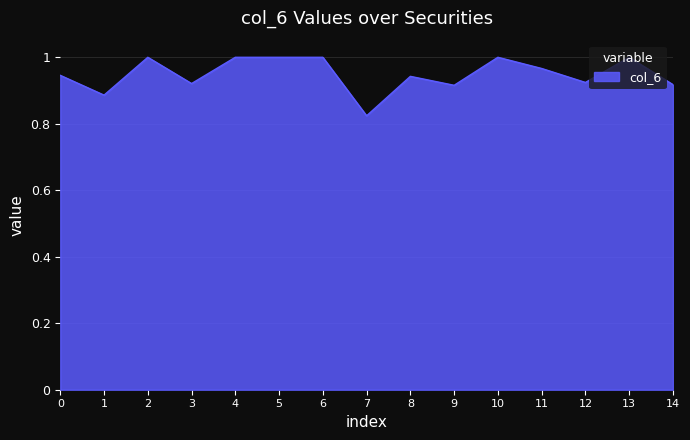

Which label corresponds to the smallest value in the chart?

7